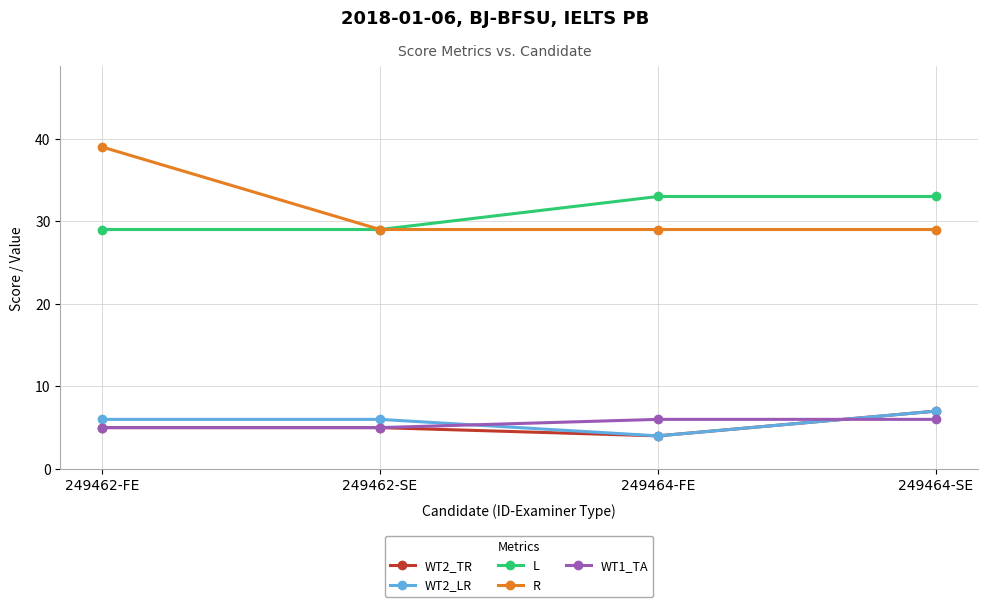

True or false: L and WT1_TA intersect in this chart.

False